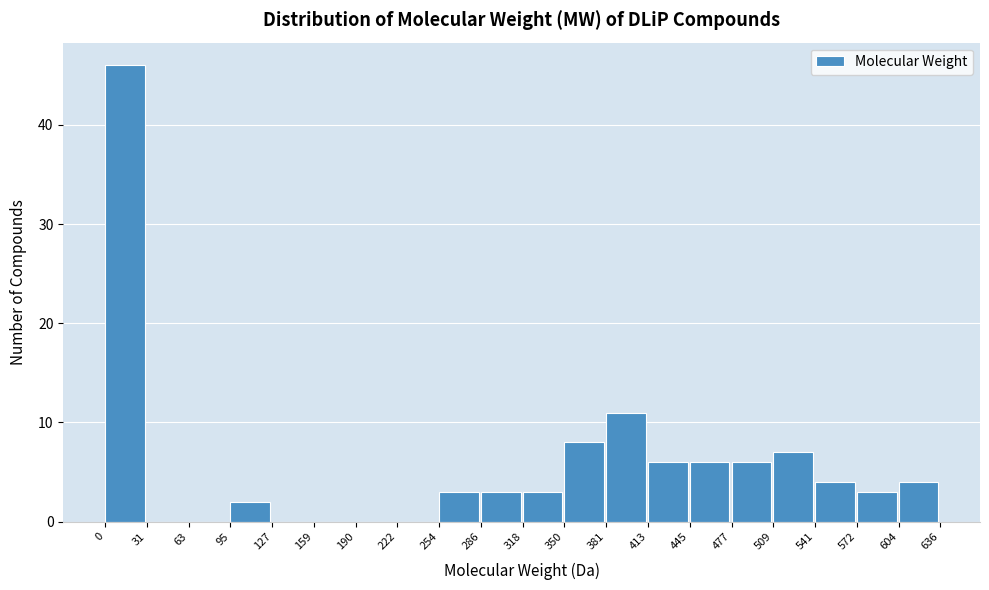

What is the height of the bar covering 509 to 541 on the x-axis? The values are not printed on the chart, so give them approximately, as read against the axis.

7